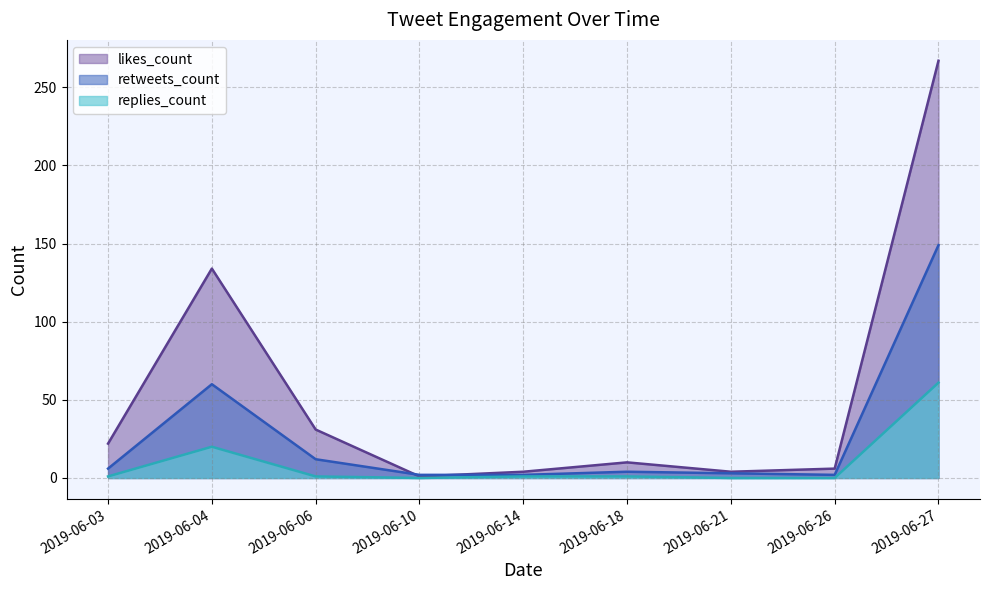

List the labels in order of retweets_count value, smallest first.

2019-06-10, 2019-06-14, 2019-06-26, 2019-06-21, 2019-06-18, 2019-06-03, 2019-06-06, 2019-06-04, 2019-06-27